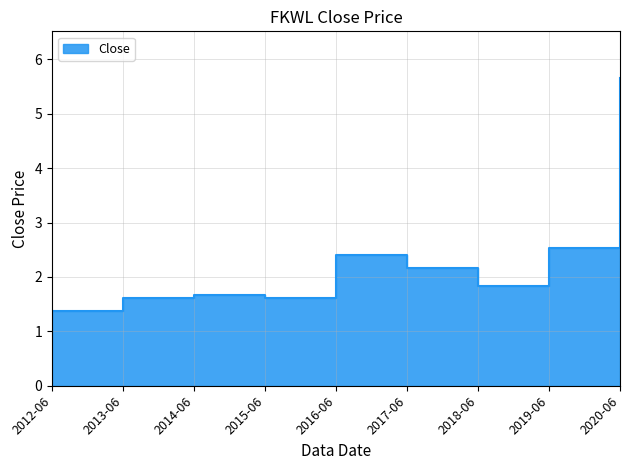

Between 2014-06 and 2020-06, which is larger?

2020-06